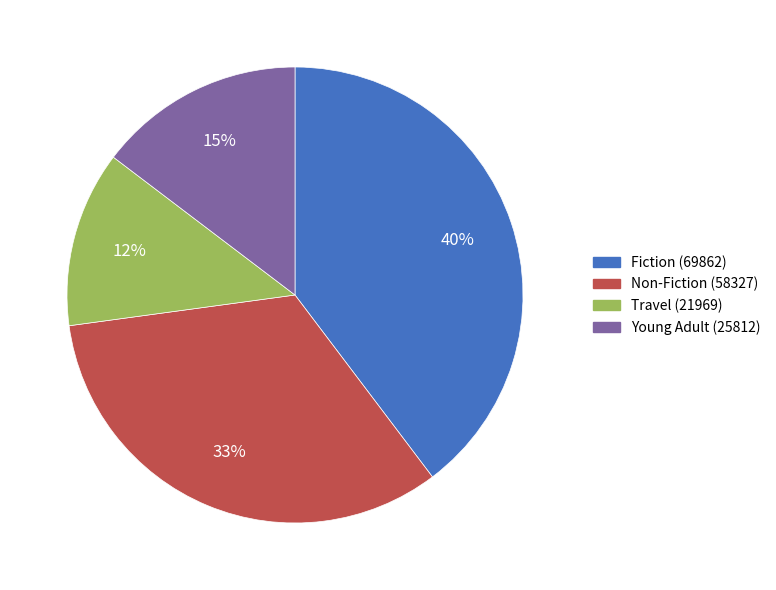

What is the ratio of the value at Young Adult to the value at Travel?

1.2